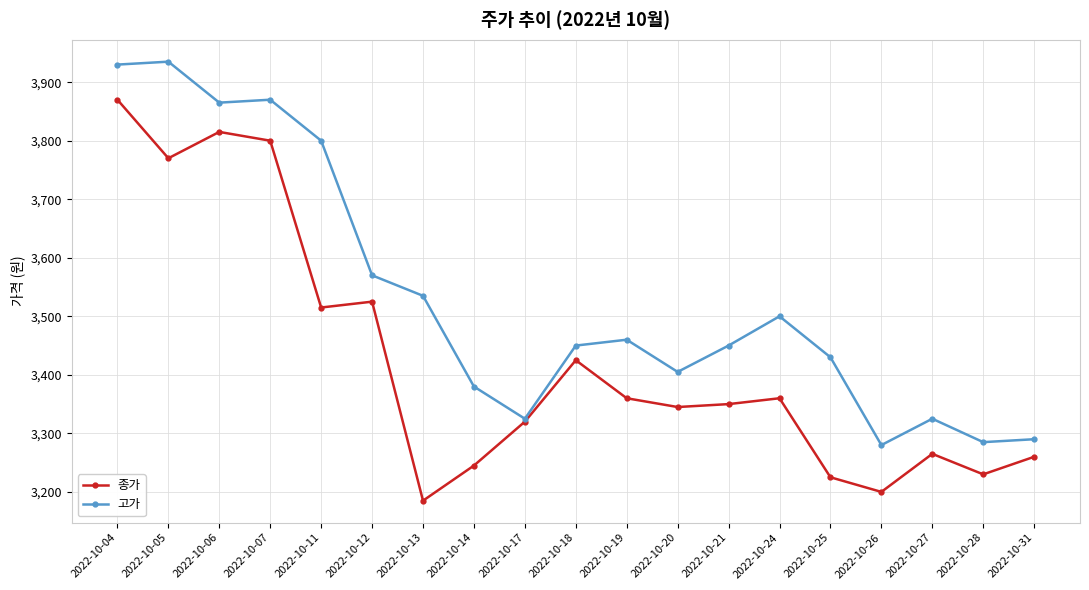

True or false: 고가 has more than 0 points higher than both neighbors.

True